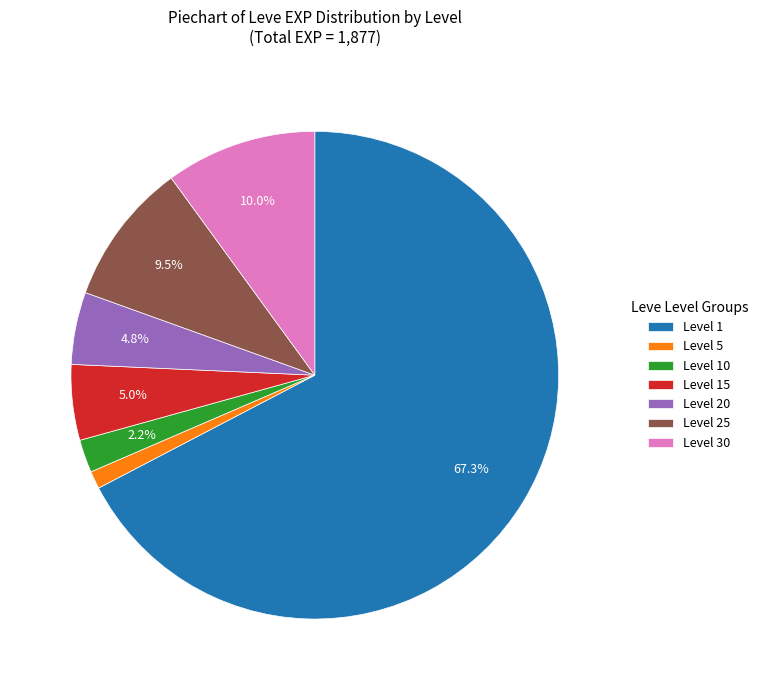

What is the smallest slice in the pie chart?

Level 5